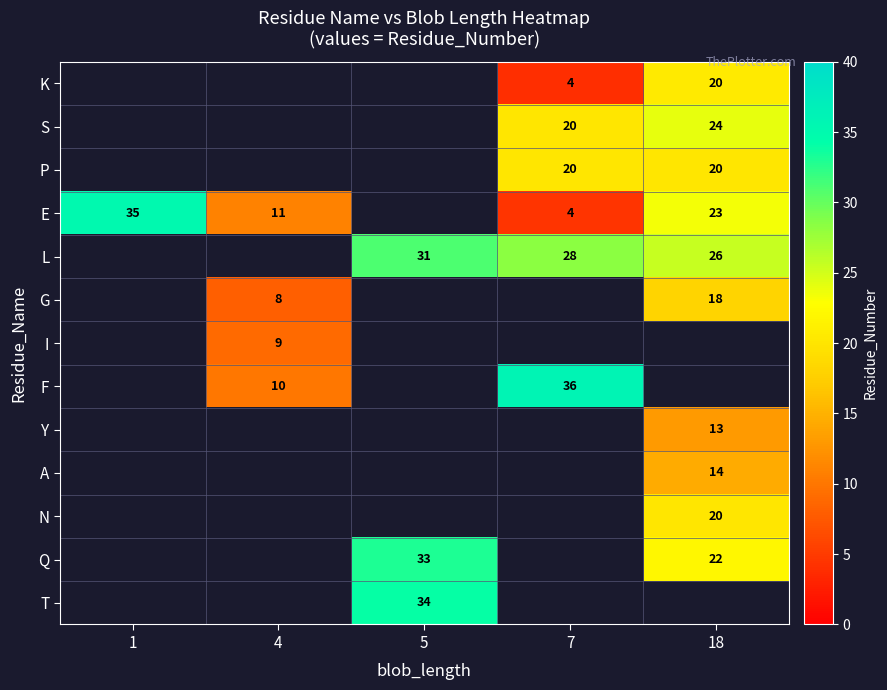

Is it true that E equals 11 at 4?

True